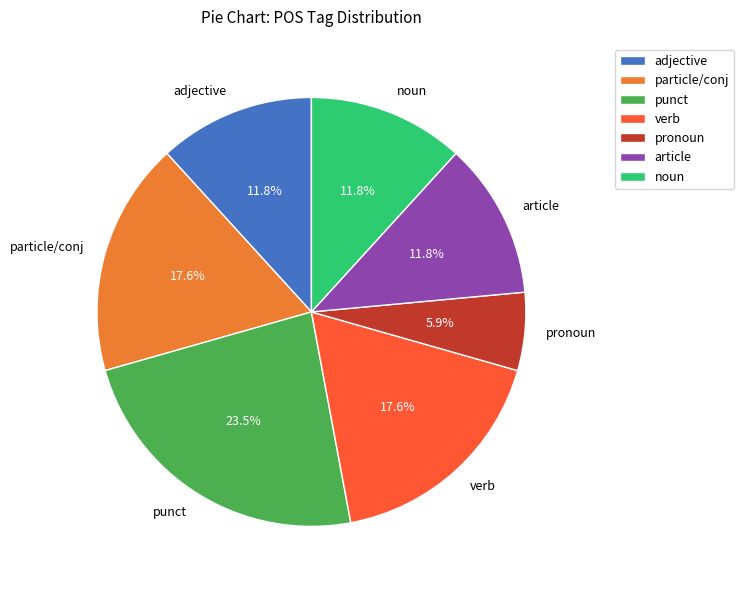

What percentage do article and particle/conj together represent?

29.4%